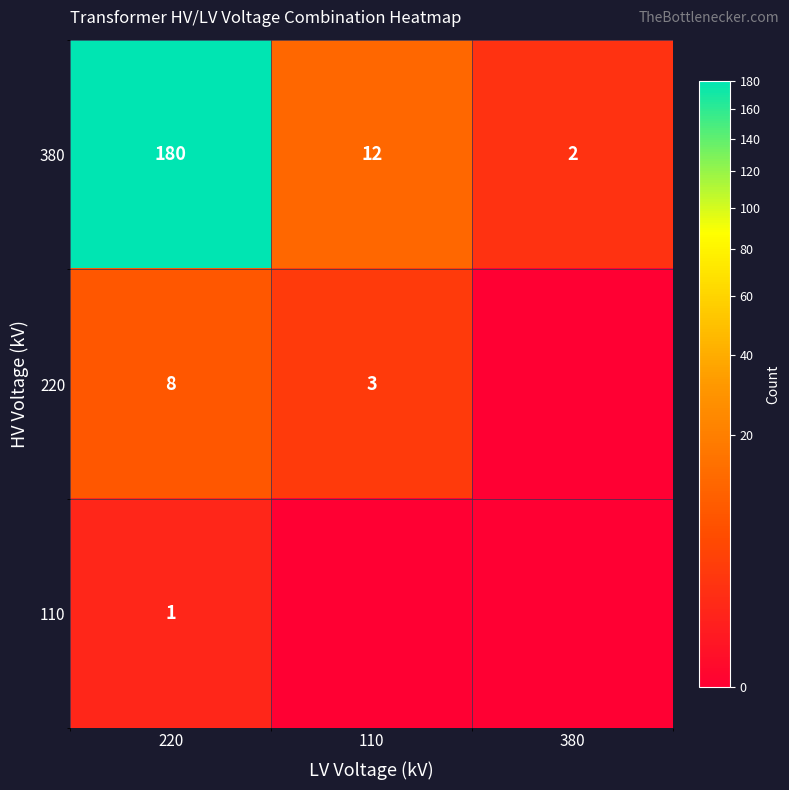

Which label corresponds to the smallest value in the chart?

380